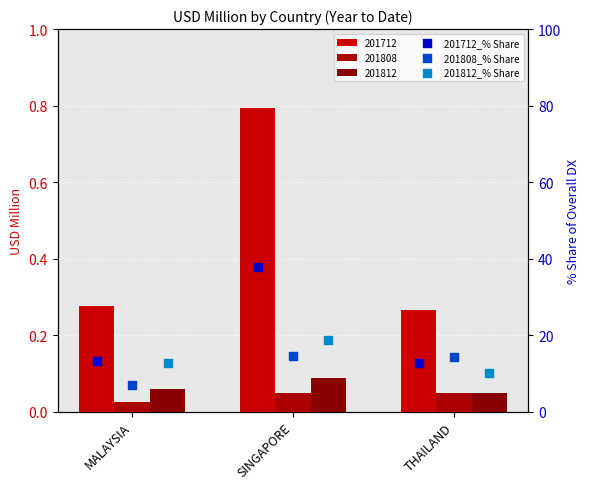

Is the value of 201812_% Share at SINGAPORE greater than the value of 201808_% Share at THAILAND?

Yes